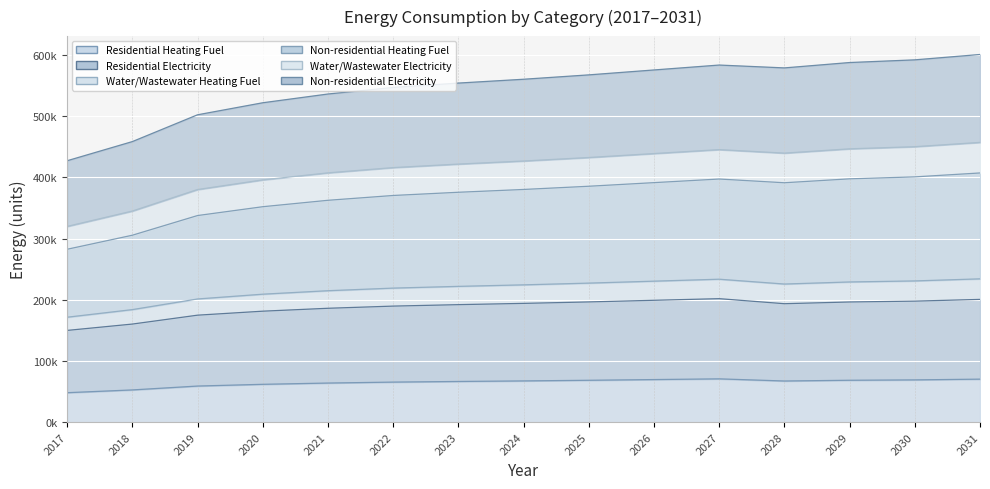

What is the greatest value displayed?

601184.8